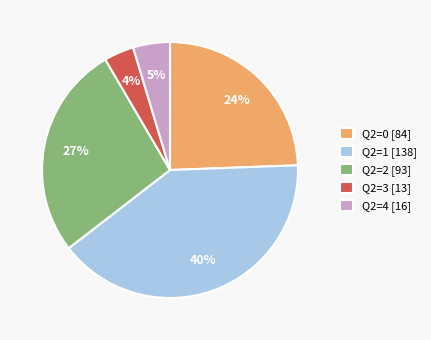

Between Q2=3 [13] and Q2=2 [93], which is larger?

Q2=2 [93]